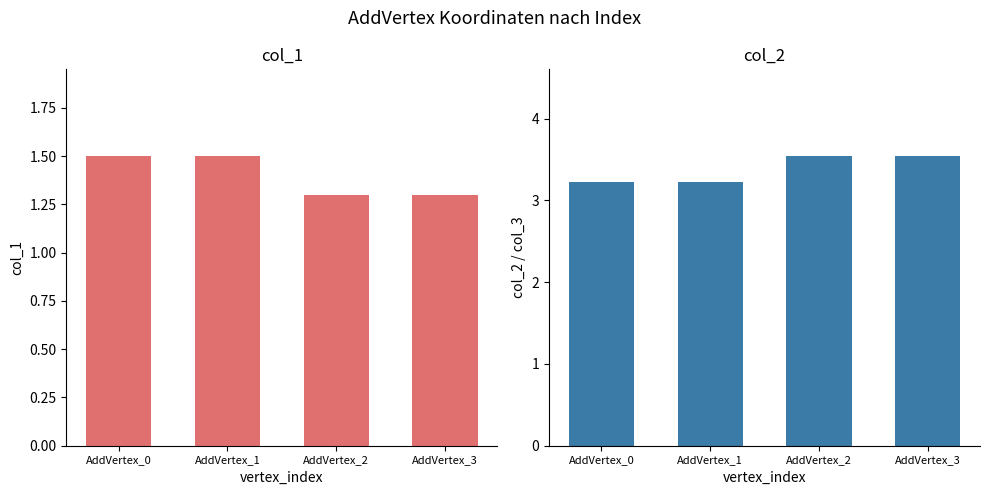

What is the total value across all series at AddVertex_2?

4.8